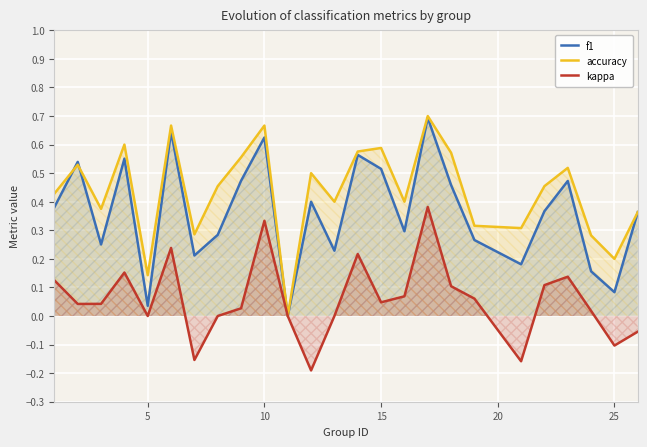

Which series has the largest total across all categories?

accuracy